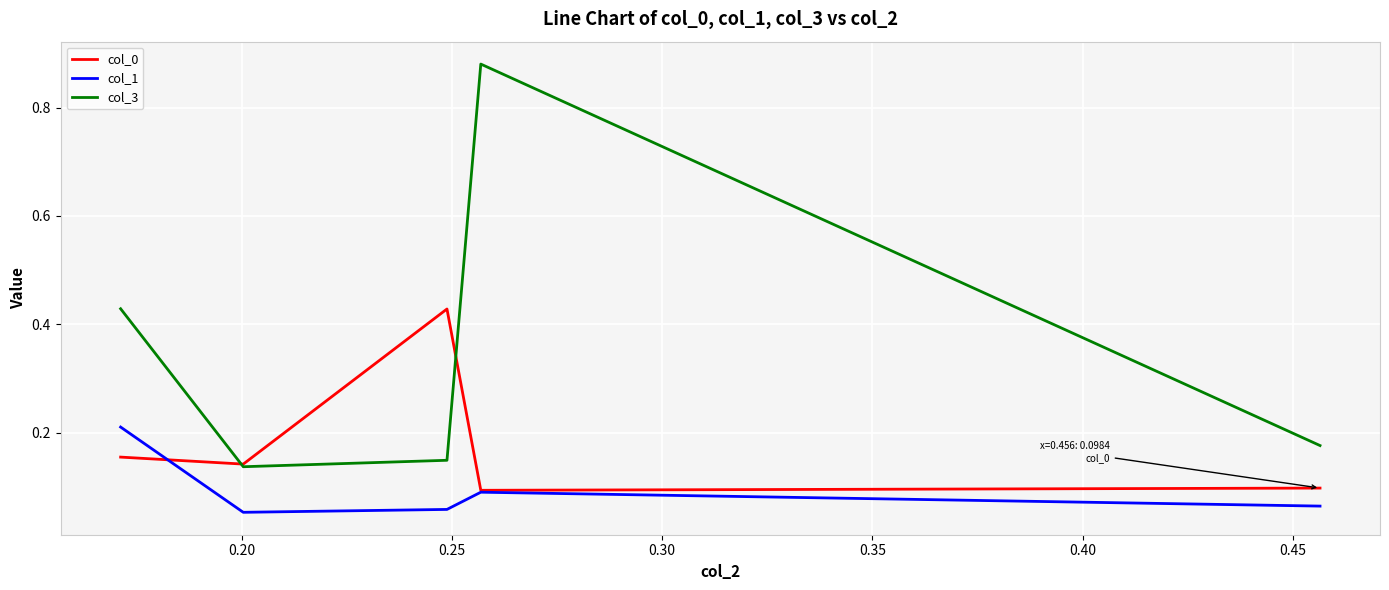

Which series has the largest total across all categories?

col_3